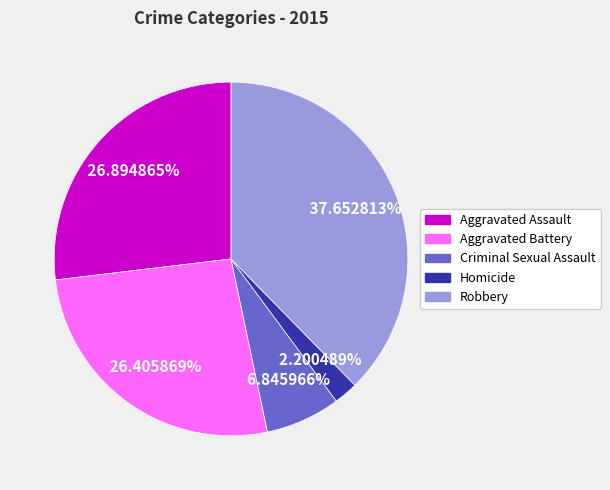

Approximately how many times larger is the value at Homicide compared to Aggravated Battery?

0.1